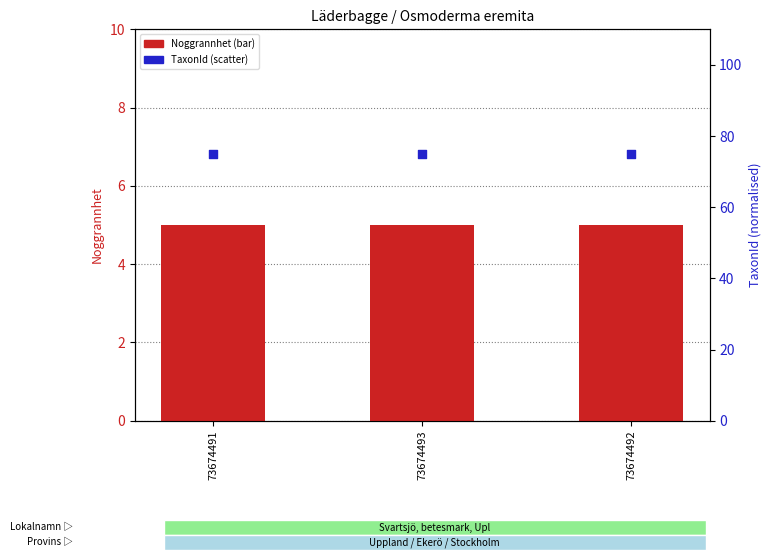

Is the value of Noggrannhet (bar) at 73674493 greater than the value of TaxonId (scatter) at 73674493?

No